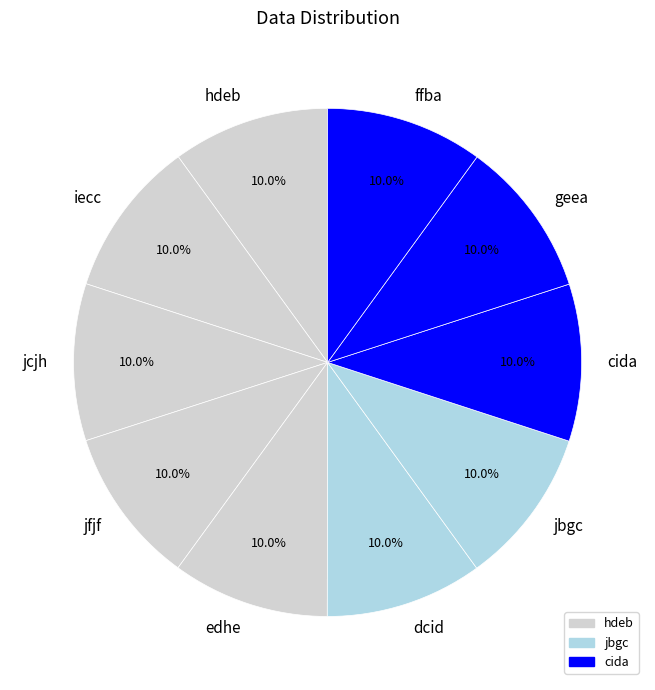

To the nearest percent, what portion does ffba represent?

10%